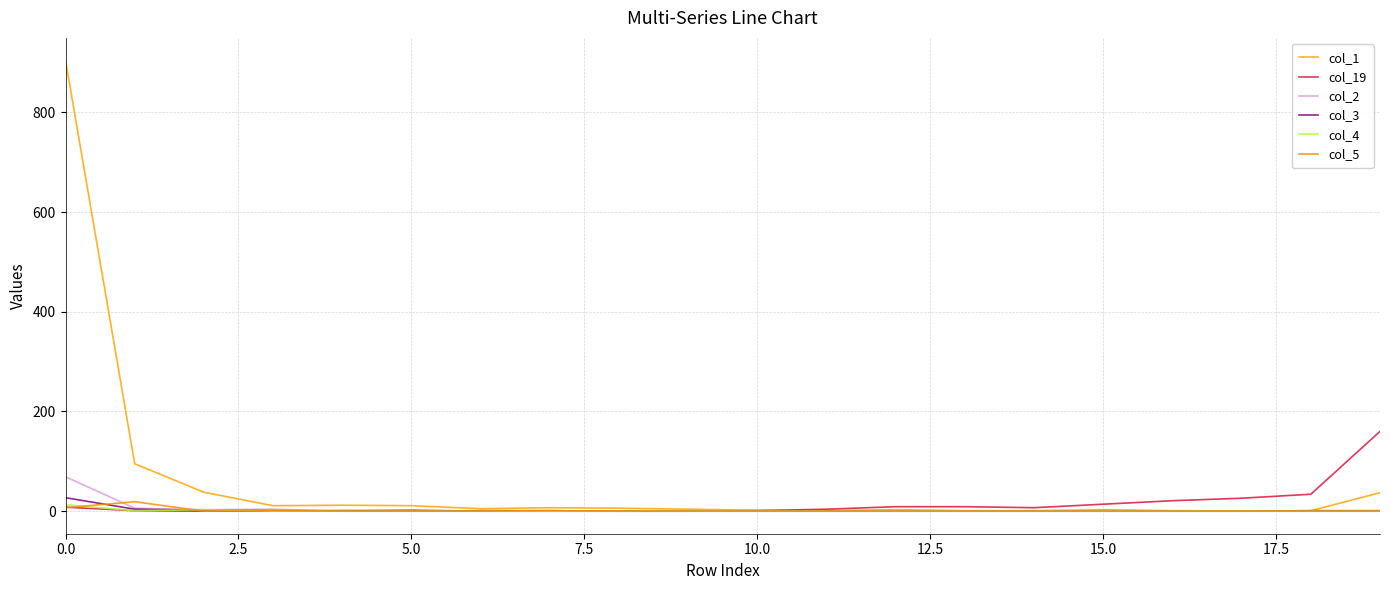

How many categories are shown in the chart?

20